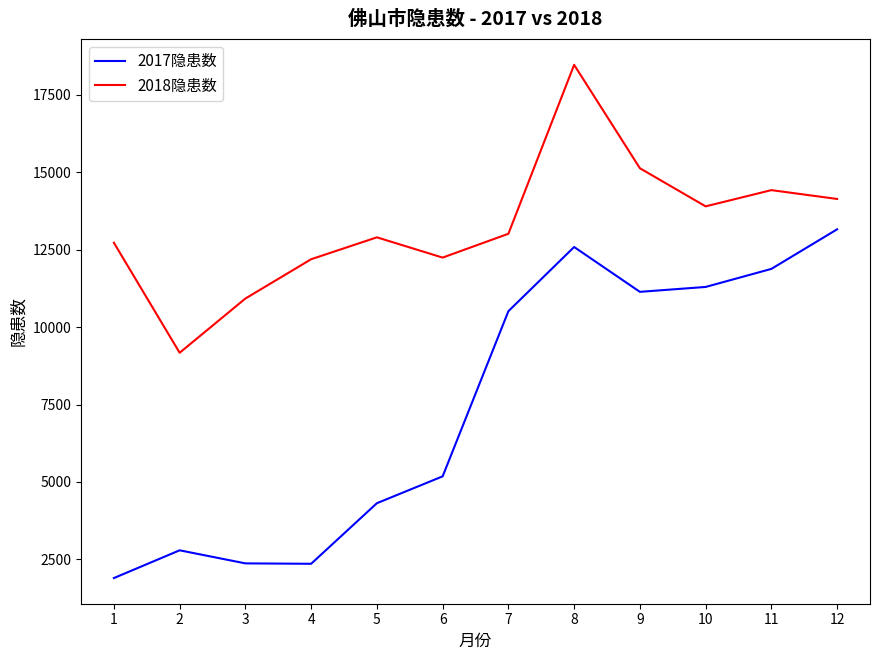

True or false: 2018隐患数 and 2017隐患数 intersect in this chart.

False